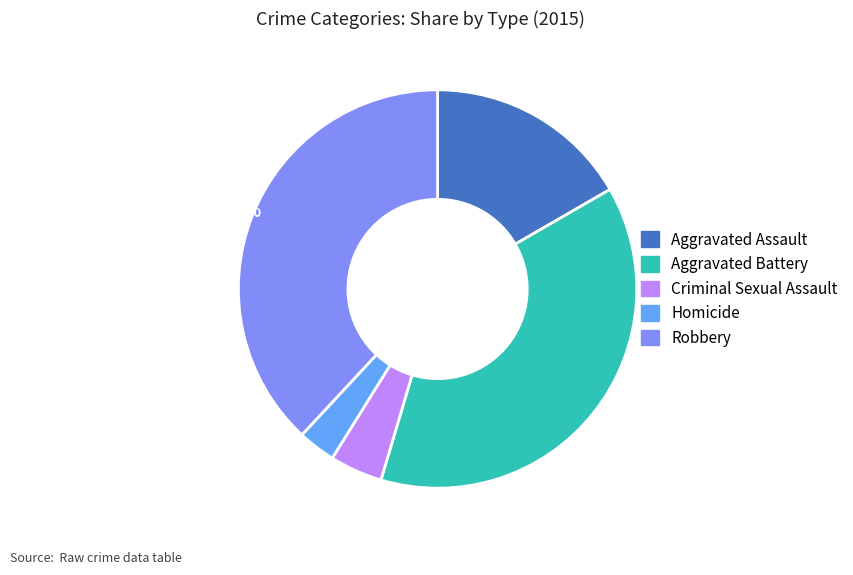

To the nearest percent, what percentage of the pie is Aggravated Battery?

38%